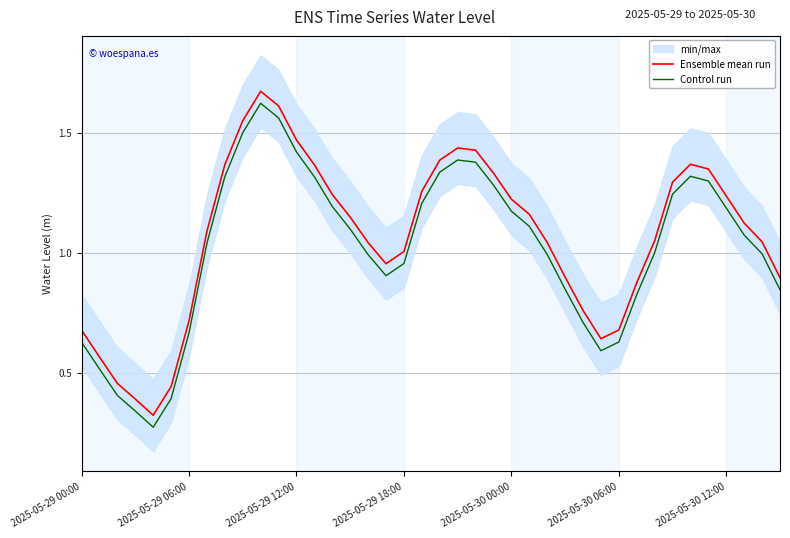

True or false: Control run and Ensemble mean run cross at least once.

False